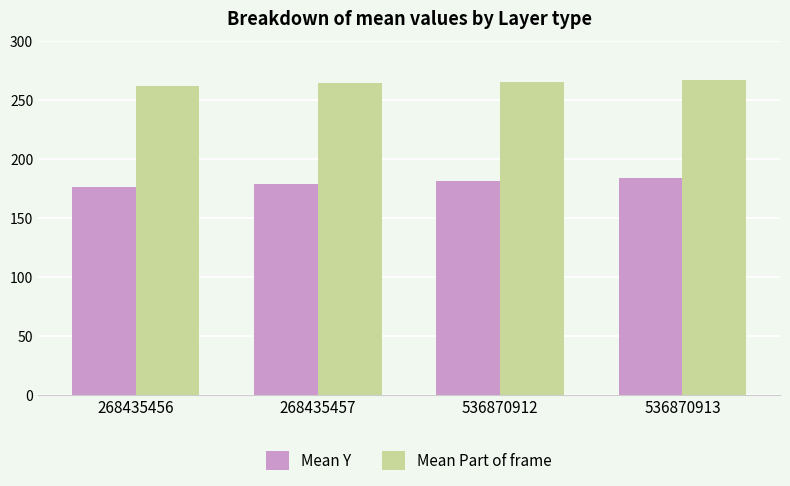

Count the Mean Part of frame values in the range 264 to 267.

3